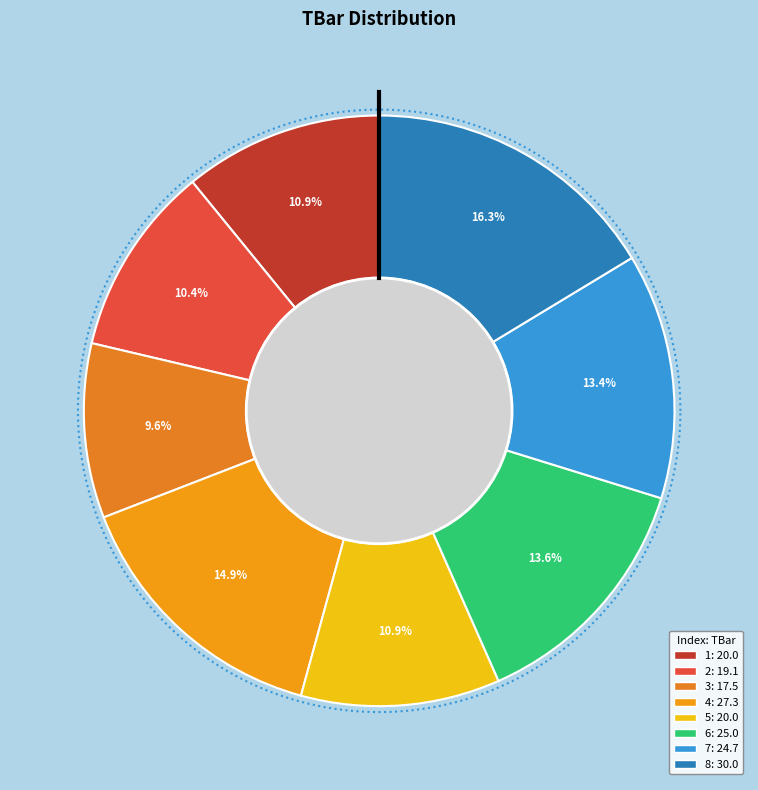

To the nearest percent, what is the difference between the 1 and 8 slice percentages?

5%